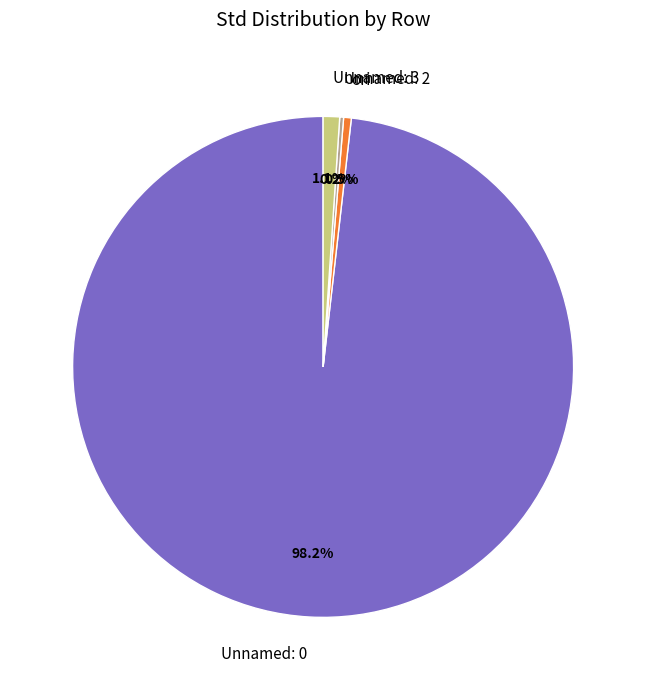

Is the sum of ori and Unnamed: 3 greater than half?

No